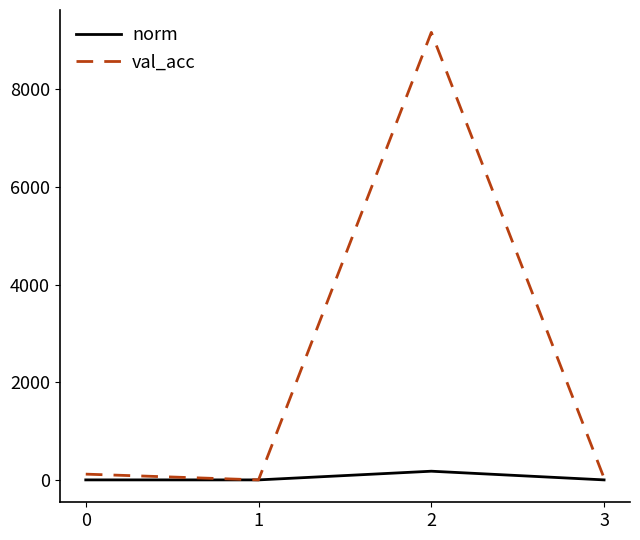

Is it true that norm equals 0.2 at 0?

True